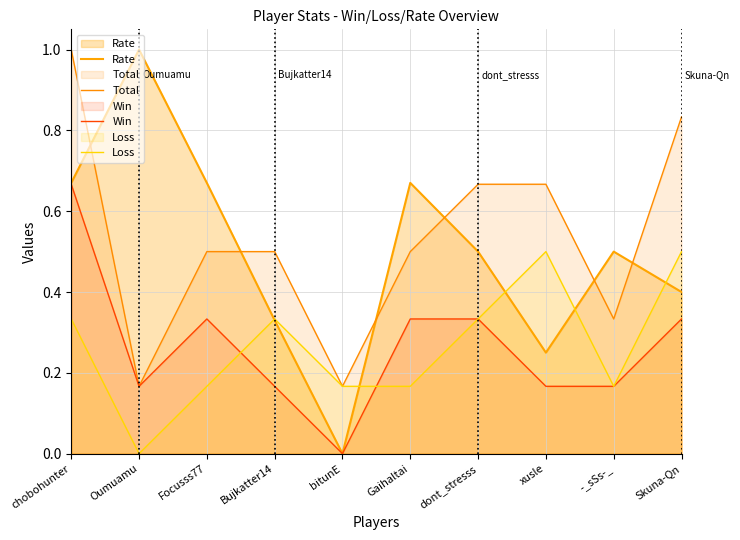

Which series has the largest total across all categories?

Total